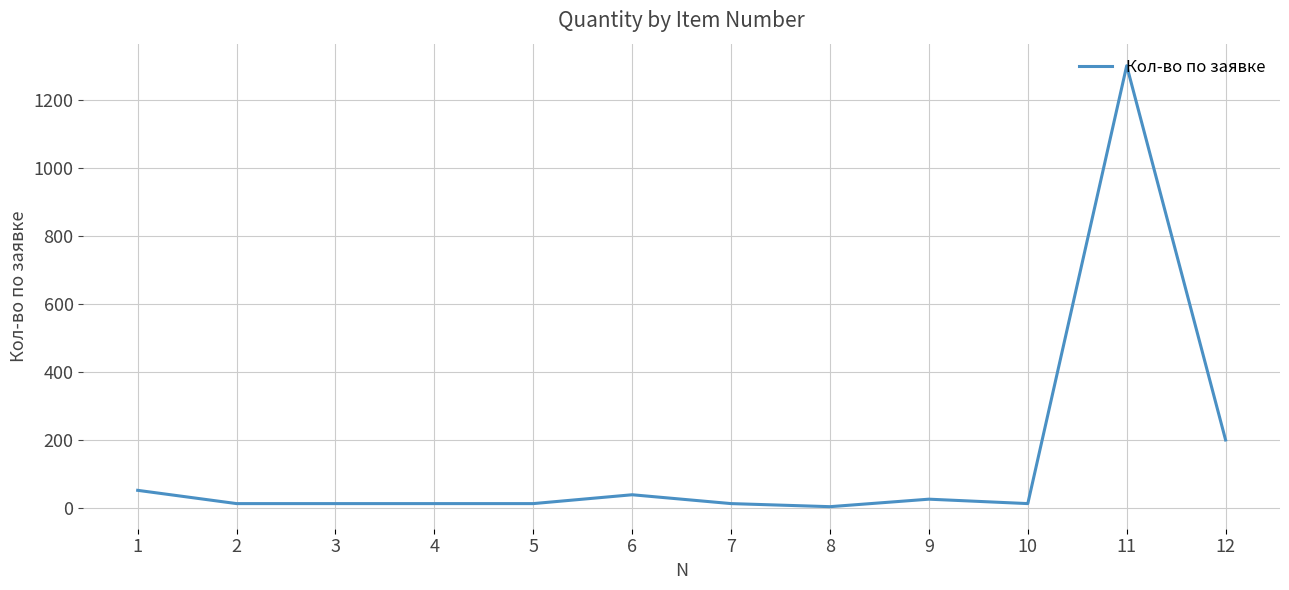

What is the difference between the maximum and minimum values?

1296.0